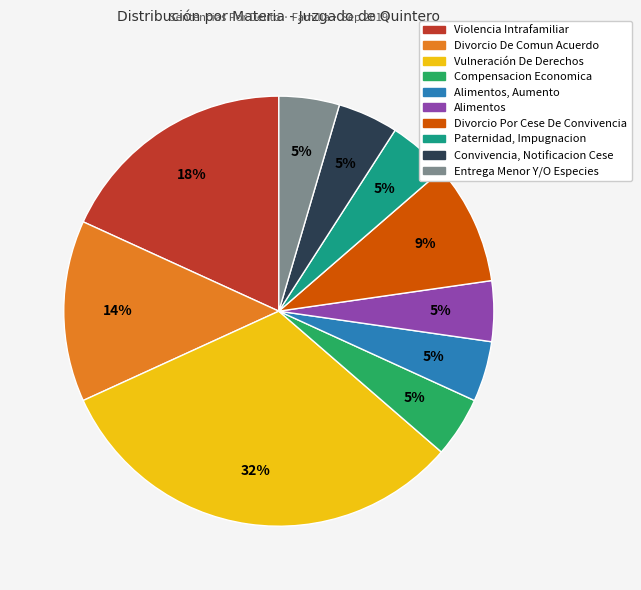

Is there any slice that represents more than half of the pie?

No